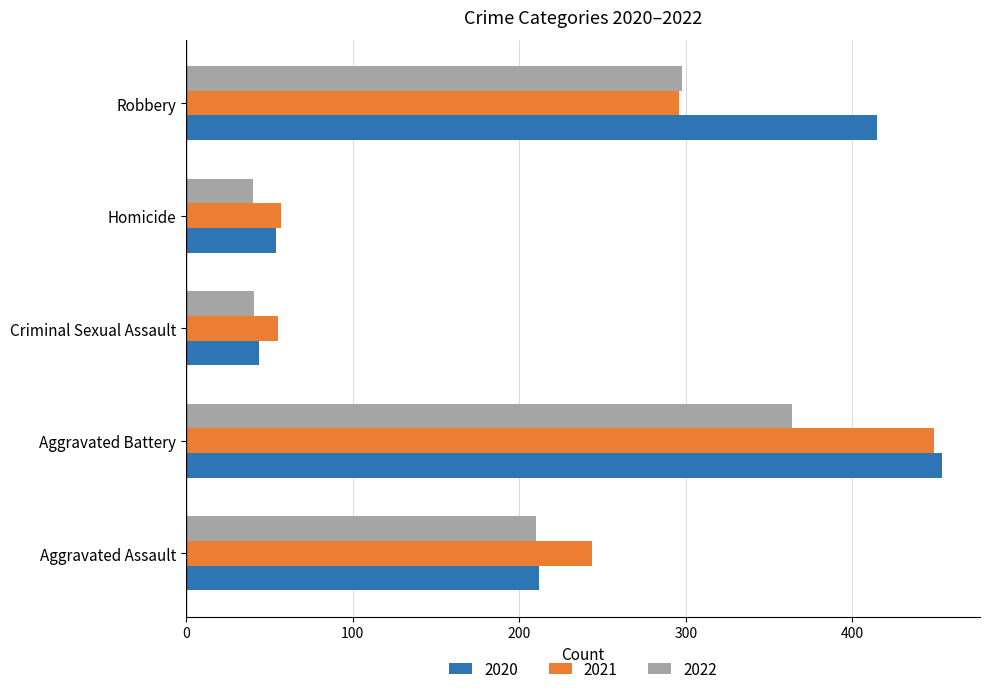

What is the smallest value displayed?

40